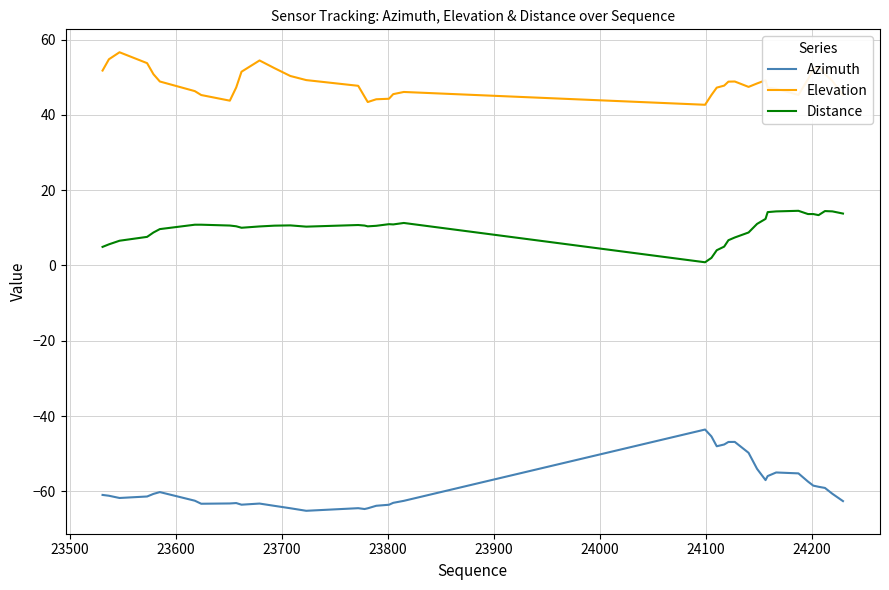

What is the highest value of the Distance series?

14.5